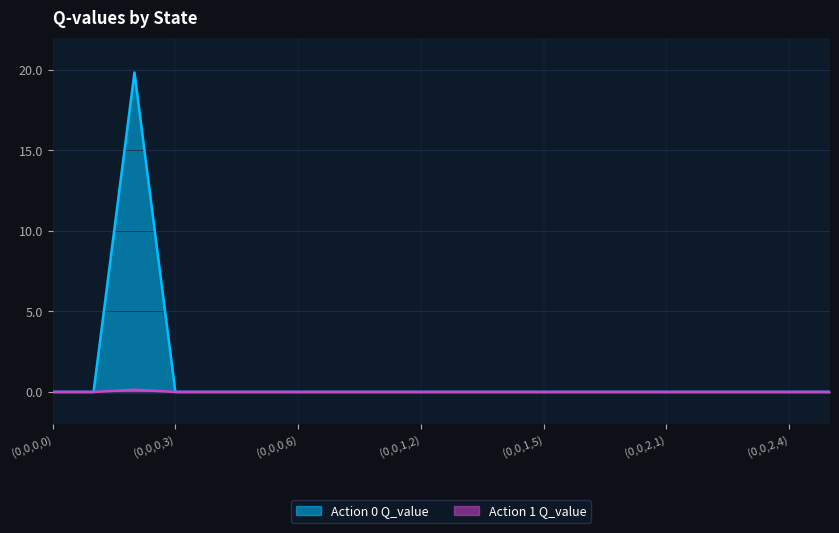

Reading right to left, what are all the values shown in this chart?

Action 0 Q_value: (0,0,2,5)=0.0	(0,0,2,4)=0.0	(0,0,2,3)=0.0	(0,0,2,2)=0.0	(0,0,2,1)=0.0	(0,0,2,0)=0.0	(0,0,1,6)=0.0	(0,0,1,5)=0.0	(0,0,1,4)=0.0	(0,0,1,3)=0.0	(0,0,1,2)=0.0	(0,0,1,1)=0.0	(0,0,1,0)=0.0	(0,0,0,6)=0.0	(0,0,0,5)=0.0	(0,0,0,4)=0.0	(0,0,0,3)=0.0	(0,0,0,2)=19.8	(0,0,0,1)=0.0	(0,0,0,0)=0.0
Action 1 Q_value: (0,0,2,5)=0.0	(0,0,2,4)=0.0	(0,0,2,3)=0.0	(0,0,2,2)=0.0	(0,0,2,1)=0.0	(0,0,2,0)=0.0	(0,0,1,6)=0.0	(0,0,1,5)=0.0	(0,0,1,4)=0.0	(0,0,1,3)=0.0	(0,0,1,2)=0.0	(0,0,1,1)=0.0	(0,0,1,0)=0.0	(0,0,0,6)=0.0	(0,0,0,5)=0.0	(0,0,0,4)=0.0	(0,0,0,3)=0.0	(0,0,0,2)=0.1	(0,0,0,1)=0.0	(0,0,0,0)=0.0